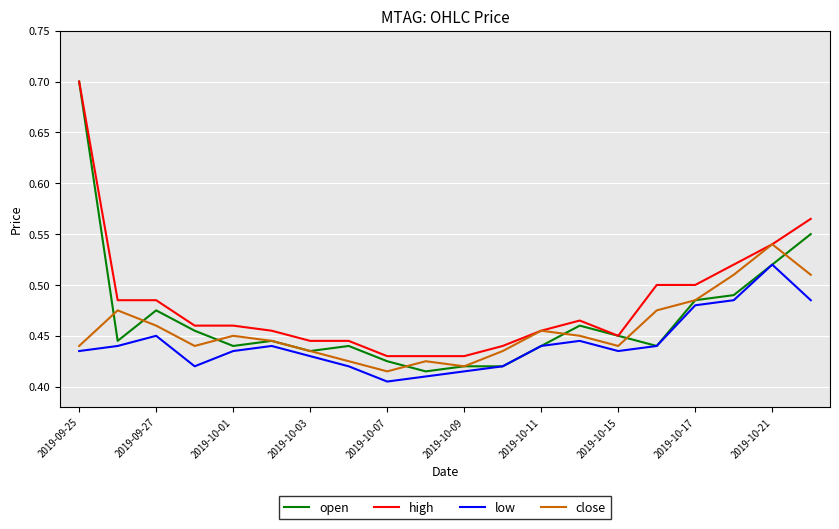

True or false: low and high cross at least once.

False